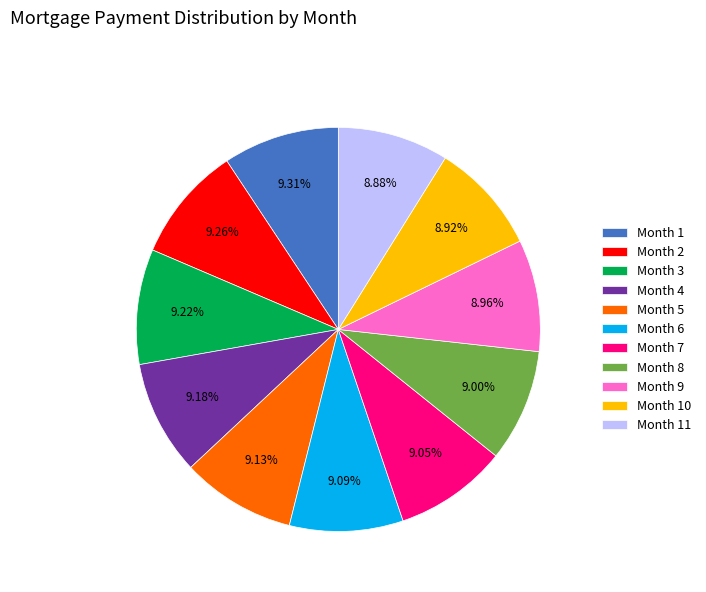

Combined, do Month 3 and Month 11 account for over 50%?

No